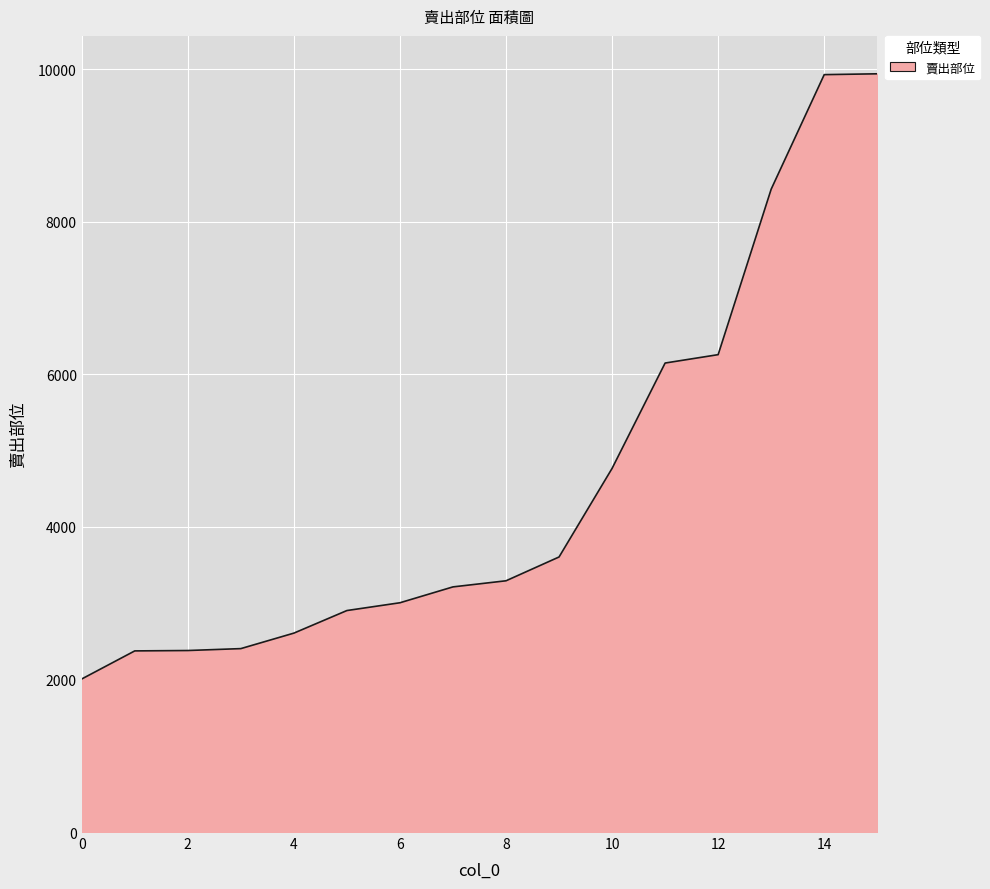

What is the sum of all values?

73250